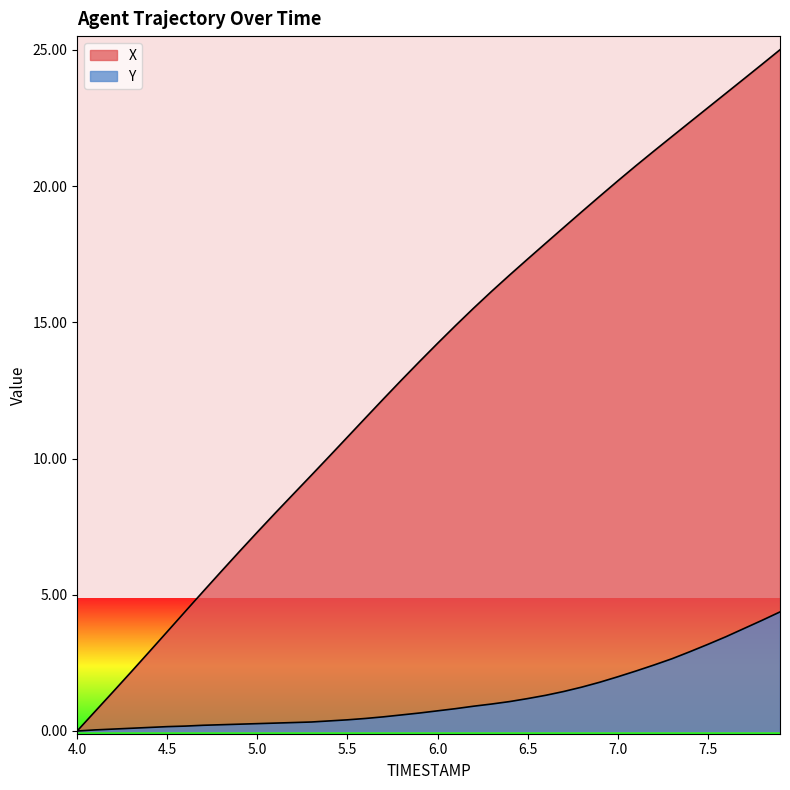

Reading left to right, extract all data points from this chart.

X: 0.0	0.7	1.4	2.2	2.9	3.6	4.4	5.1	5.9	6.6	7.3	8.0	8.7	9.4	10.1	10.8	11.5	12.2	12.9	13.6	14.2	14.9	15.5	16.1	16.7	17.3	17.9	18.5	19.1	19.6	20.2	20.7	21.3	21.8	22.3	22.9	23.4	23.9	24.5	25.0
Y: 0.0	0.0	0.1	0.1	0.1	0.2	0.2	0.2	0.2	0.2	0.3	0.3	0.3	0.3	0.4	0.4	0.5	0.5	0.6	0.7	0.7	0.8	0.9	1.0	1.1	1.2	1.3	1.4	1.6	1.8	2.0	2.2	2.4	2.7	2.9	3.2	3.5	3.8	4.1	4.4